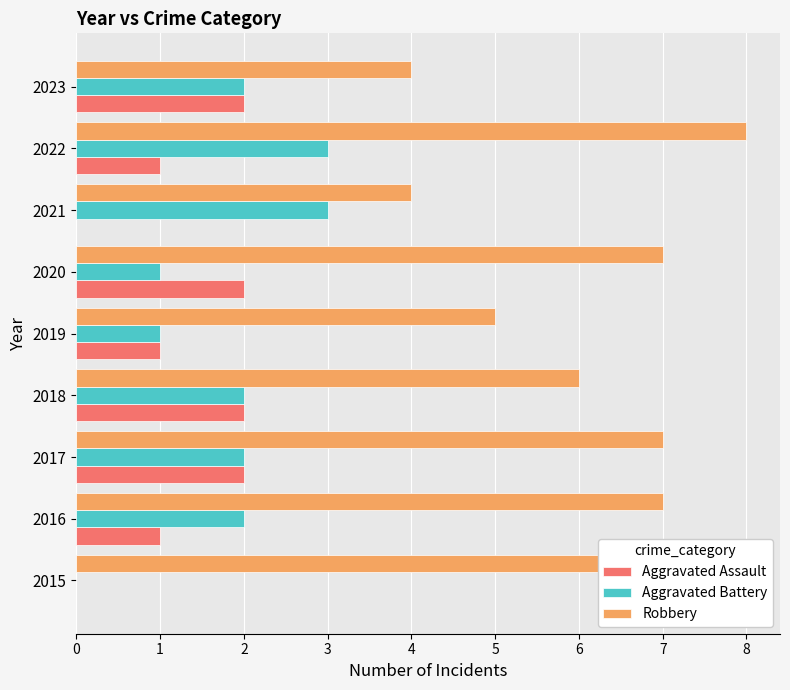

What is the sum of all Robbery values?

55